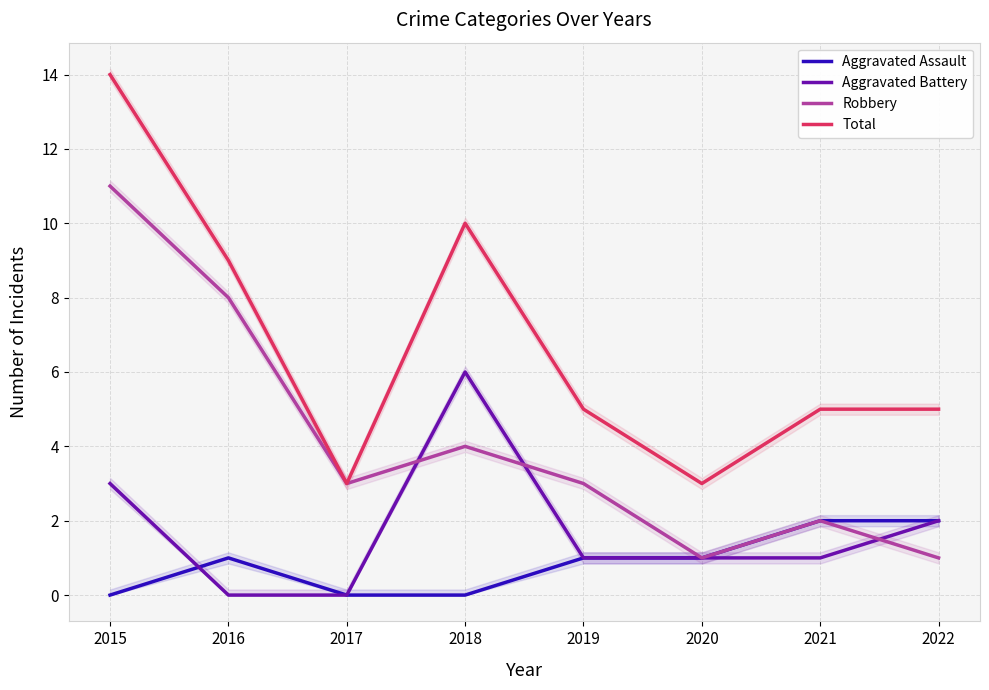

What is the difference between the highest and lowest values at 2018?

10